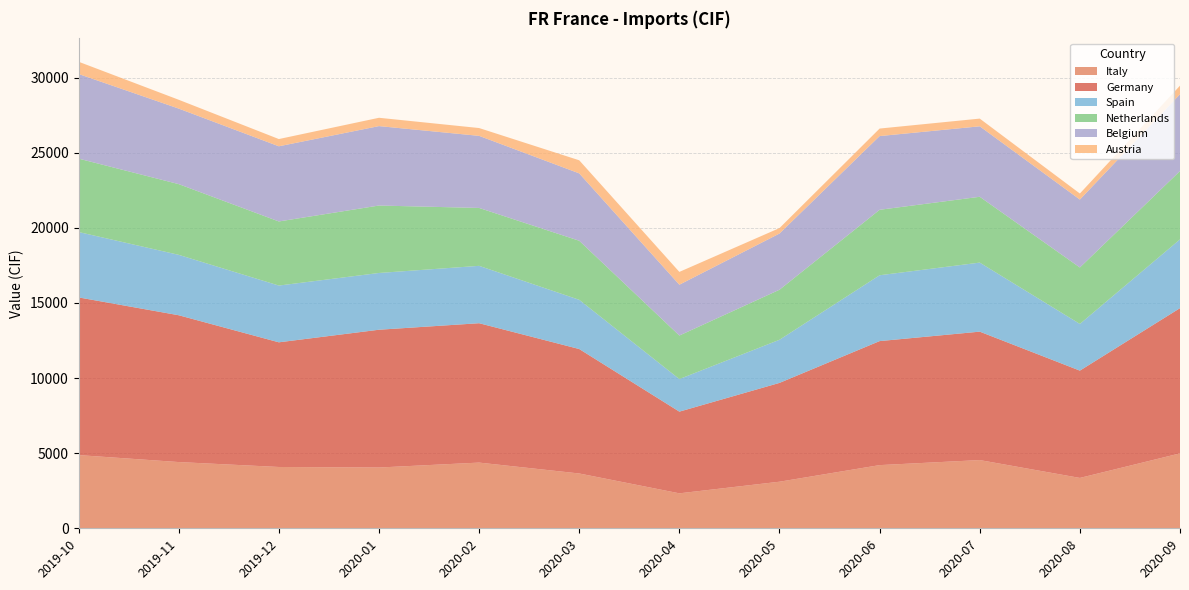

Reading left to right, what are all the values shown in this chart?

Italy: 4872.3	4408.5	4080.6	4045.3	4373.0	3648.2	2327.2	3099.9	4205.0	4540.9	3352.3	4986.2
Germany: 10494.2	9770.9	8297.0	9169.9	9275.9	8282.7	5436.6	6576.2	8253.5	8546.6	7141.1	9665.1
Spain: 4352.3	4020.8	3778.0	3777.9	3819.0	3275.9	2168.3	2871.2	4382.4	4595.8	3108.2	4578.1
Netherlands: 4885.4	4706.1	4265.6	4487.9	3852.9	3930.9	2896.7	3329.7	4356.8	4379.9	3756.5	4547.6
Belgium: 5631.3	5027.0	5002.6	5286.5	4797.8	4483.5	3382.2	3740.1	4906.1	4690.7	4520.9	5111.9
Austria: 816.3	587.3	482.2	554.4	520.3	871.5	853.1	363.6	500.8	512.8	402.1	570.5